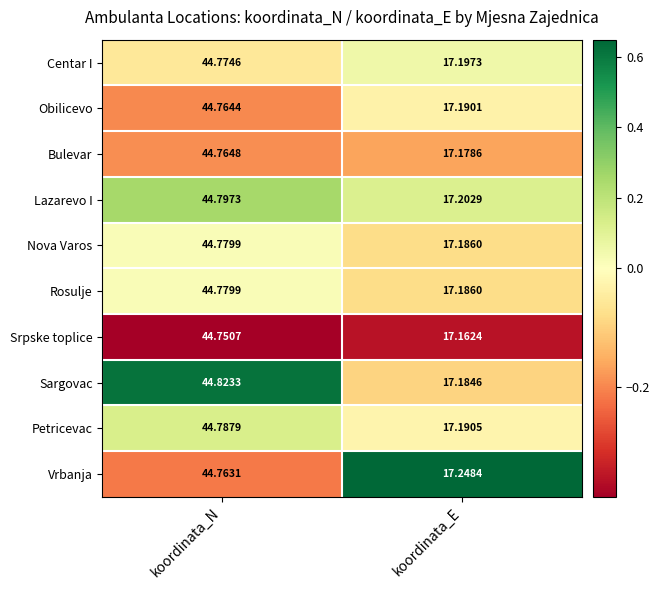

Which series has the widest spread of values?

Sargovac